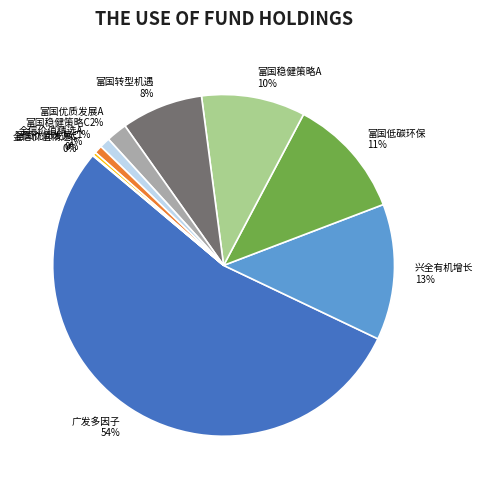

Combined, do 广发多因子 and 兴全有机增长 account for over 50%?

Yes